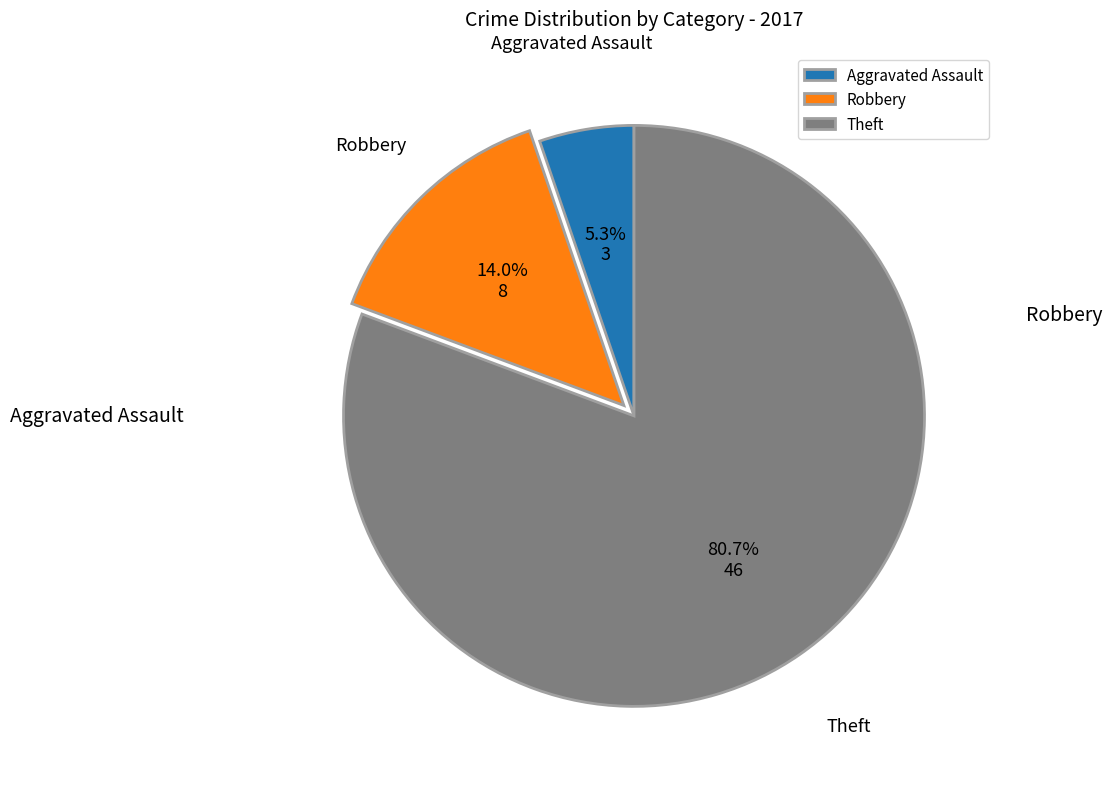

To the nearest percent, what is the difference between the largest and smallest slice percentages?

75%